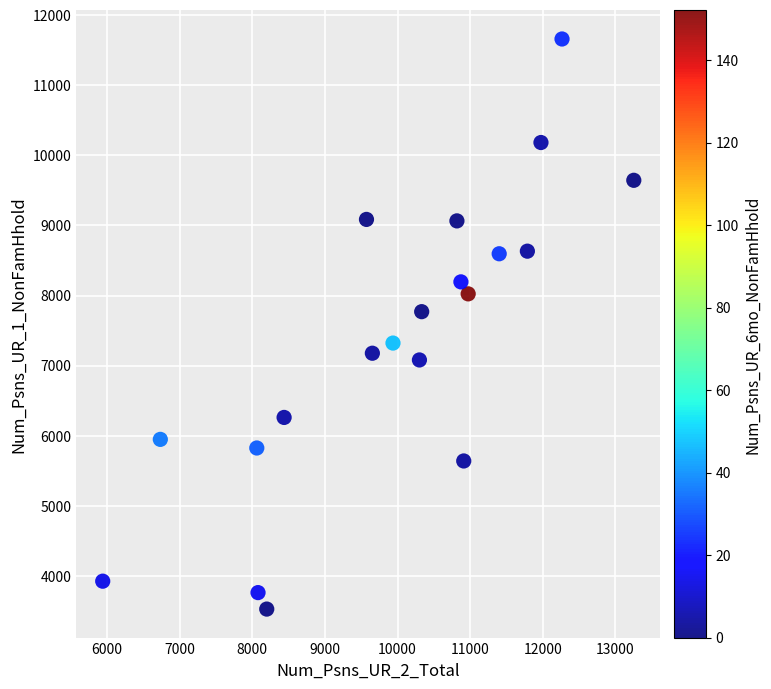

What Y value in the scatter plot is closest to 7593?

7770